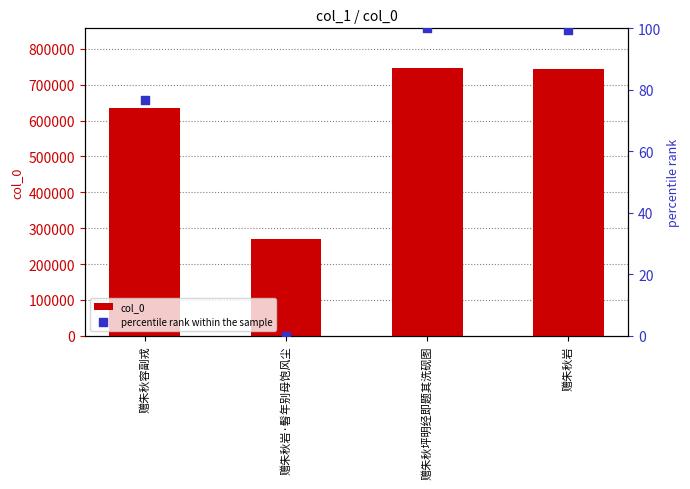

At which category is the sum across all series the highest?

赠朱秋坪明经即题其洗砚图